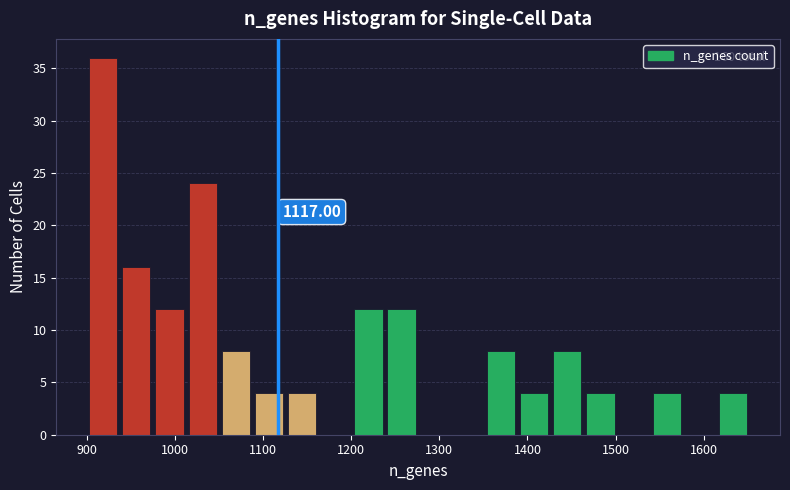

Around what value on the x-axis is the tallest bar? Give the approximate position of its centre, as read against the axis.

920